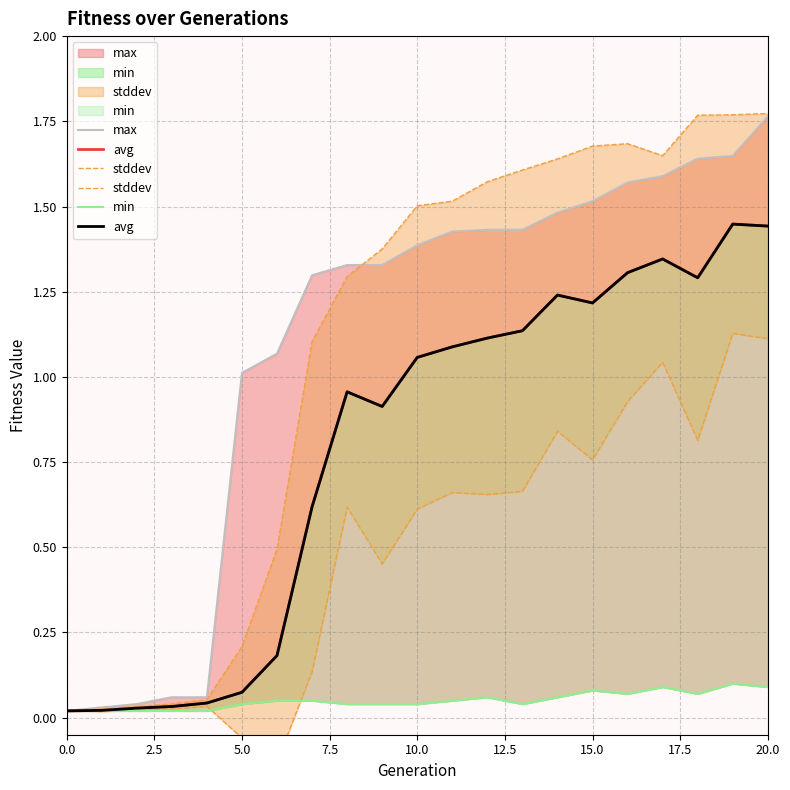

Between 11 and 19, which is larger?

19